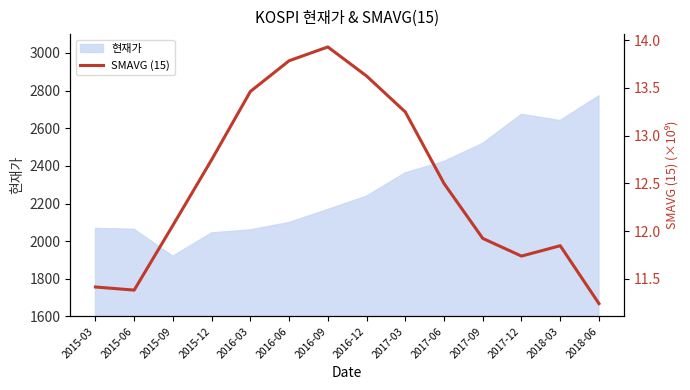

Reading left to right, what are all the values shown in this chart?

11.4	11.4	12.1	12.7	13.5	13.8	13.9	13.6	13.2	12.5	11.9	11.7	11.8	11.2